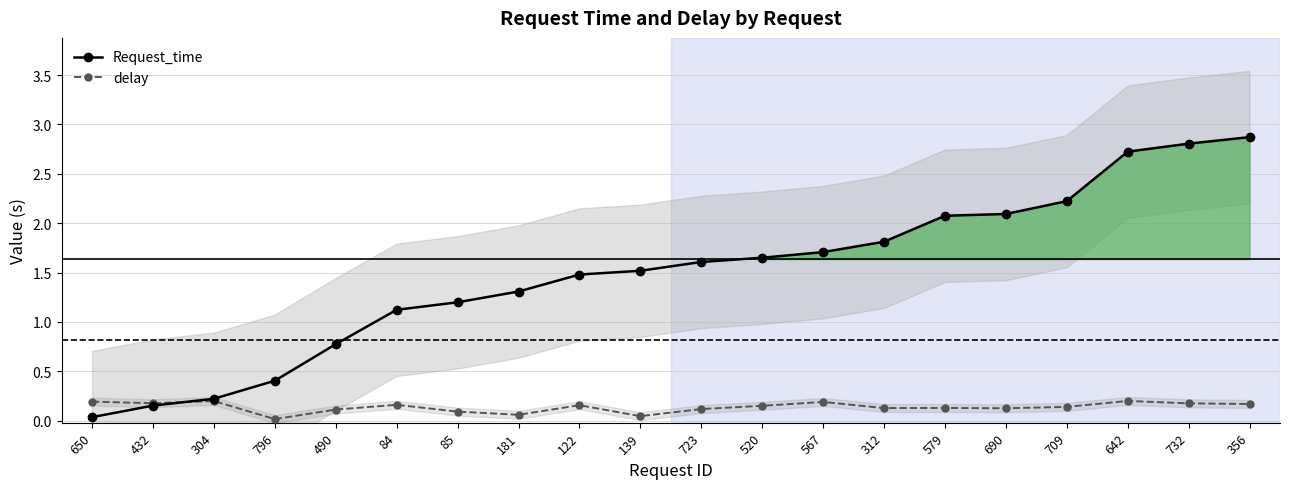

Is it true that Request_time equals 0.8 at 490?

True